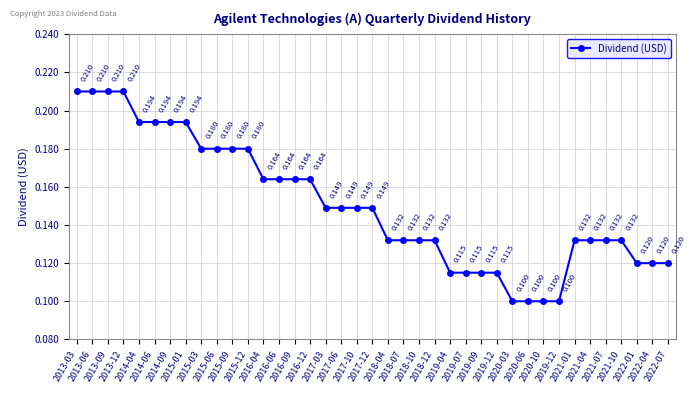

Is this an area chart (filled region under the line)?

No